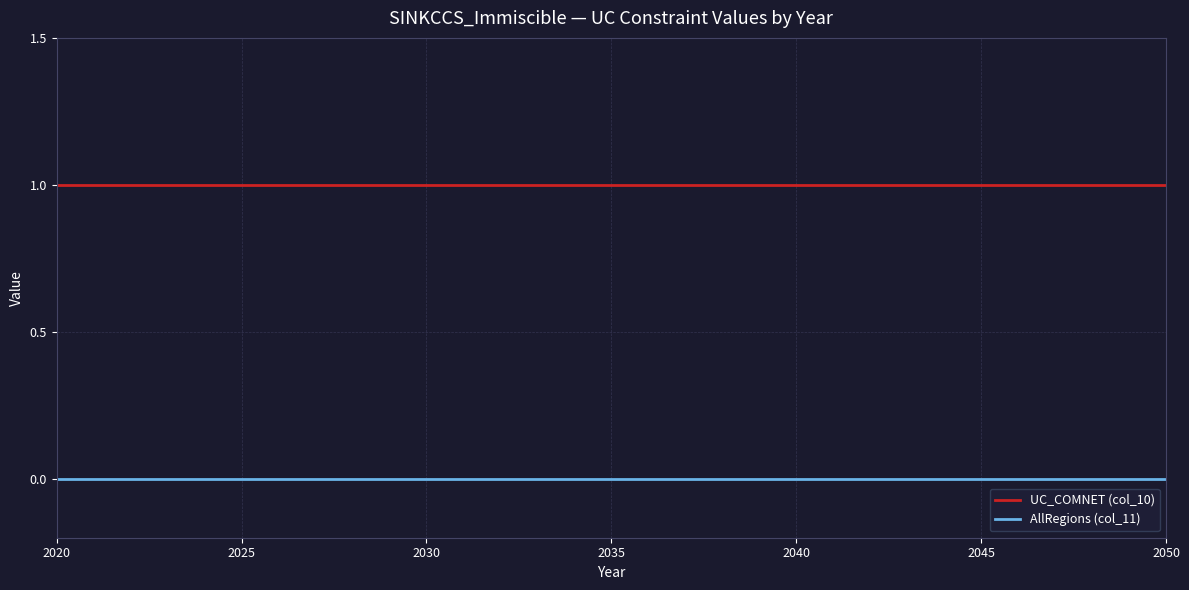

Does the chart display data point markers on the line(s)?

No